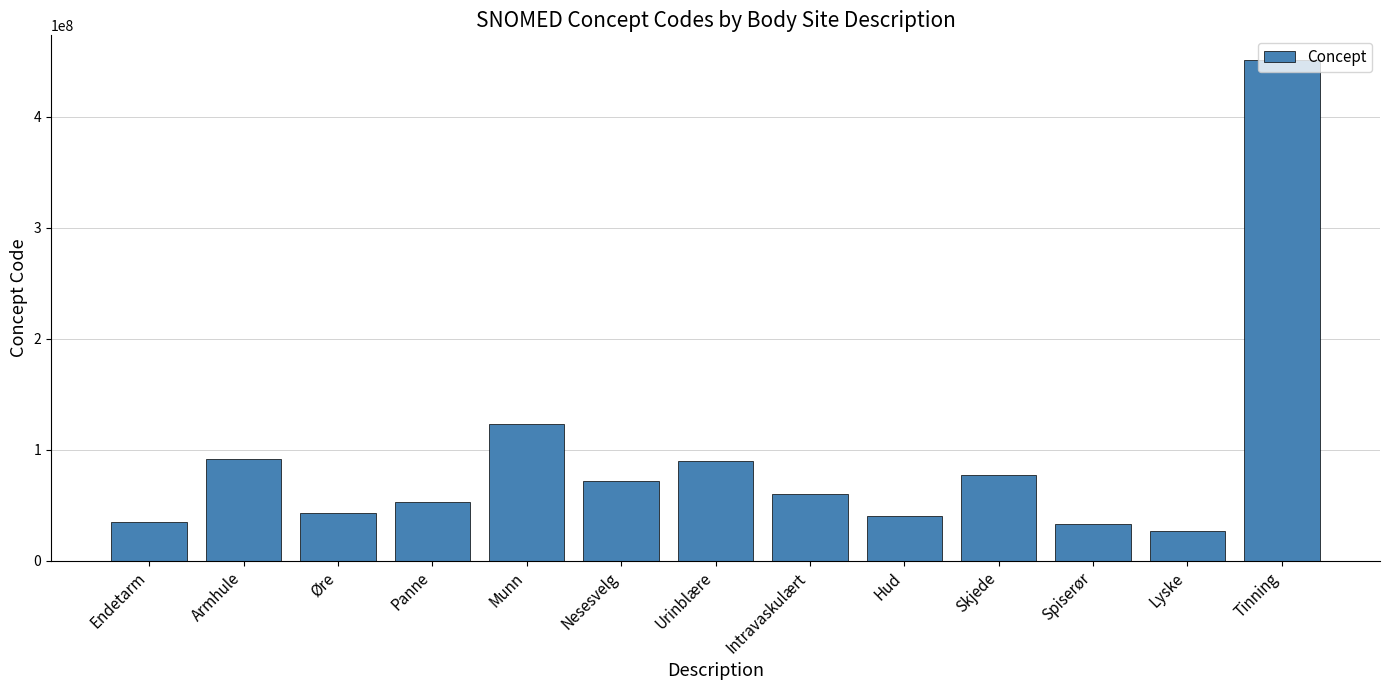

What is the label of the 10th bar from the right?

Panne